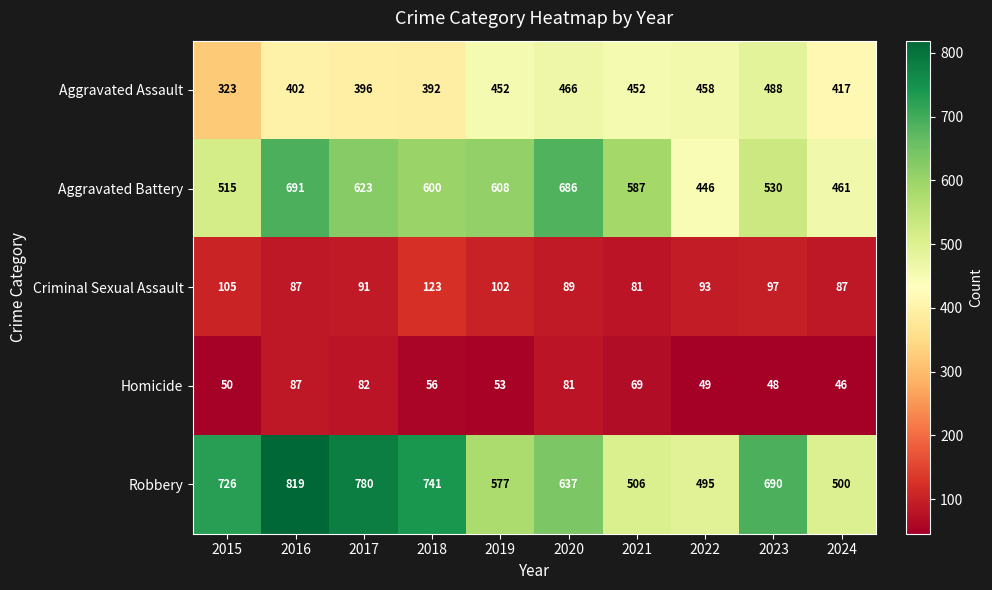

Rank the series at 2019 from highest to lowest value.

Aggravated Battery, Robbery, Aggravated Assault, Criminal Sexual Assault, Homicide